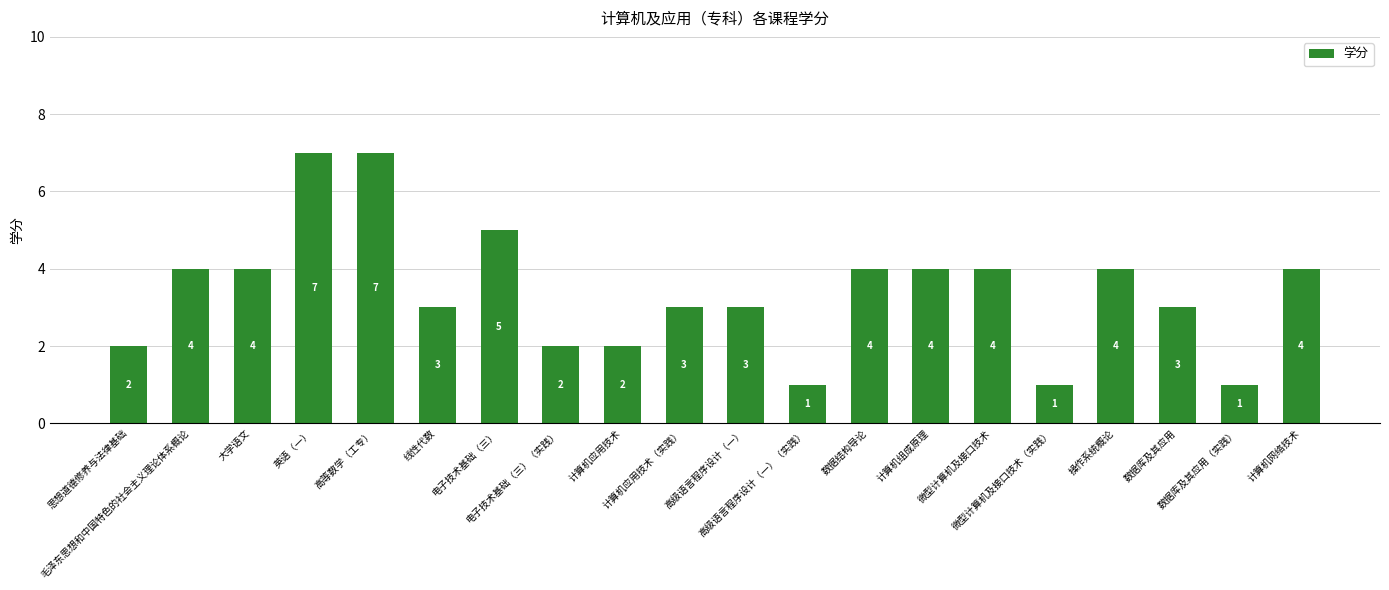

What is the difference between the values at 毛泽东思想和中国特色的社会主义理论体系概论 and 计算机应用技术?

2